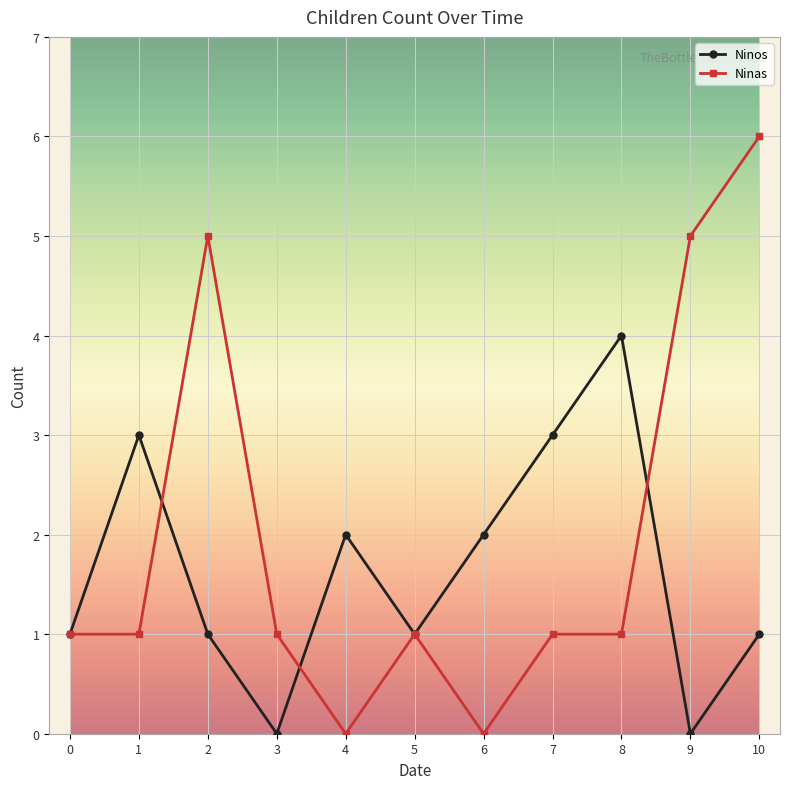

How many lines are shown in the chart?

2